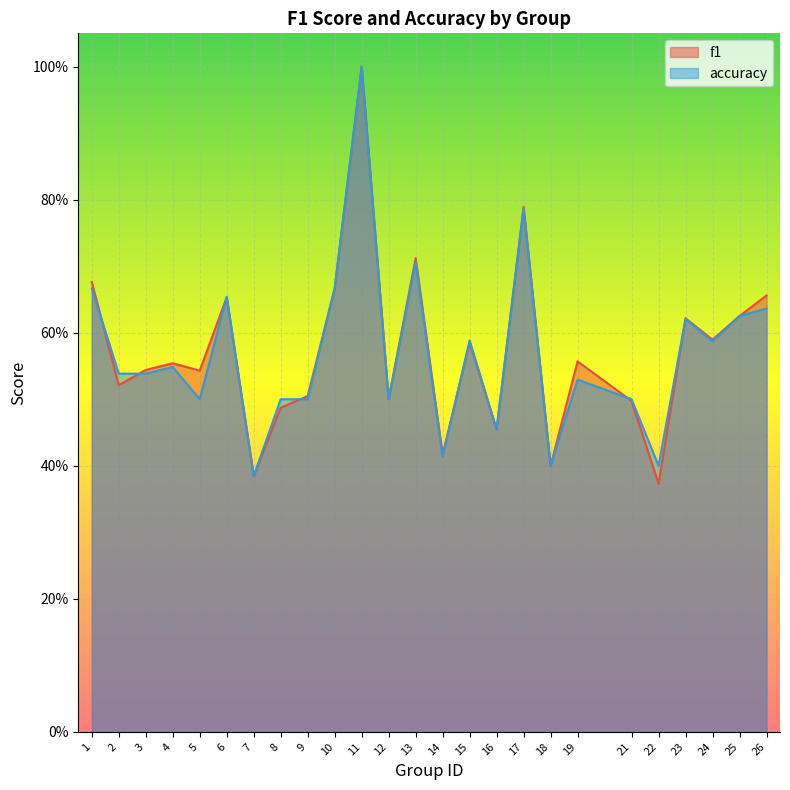

Rank the series by their maximum value, from highest to lowest.

f1, accuracy